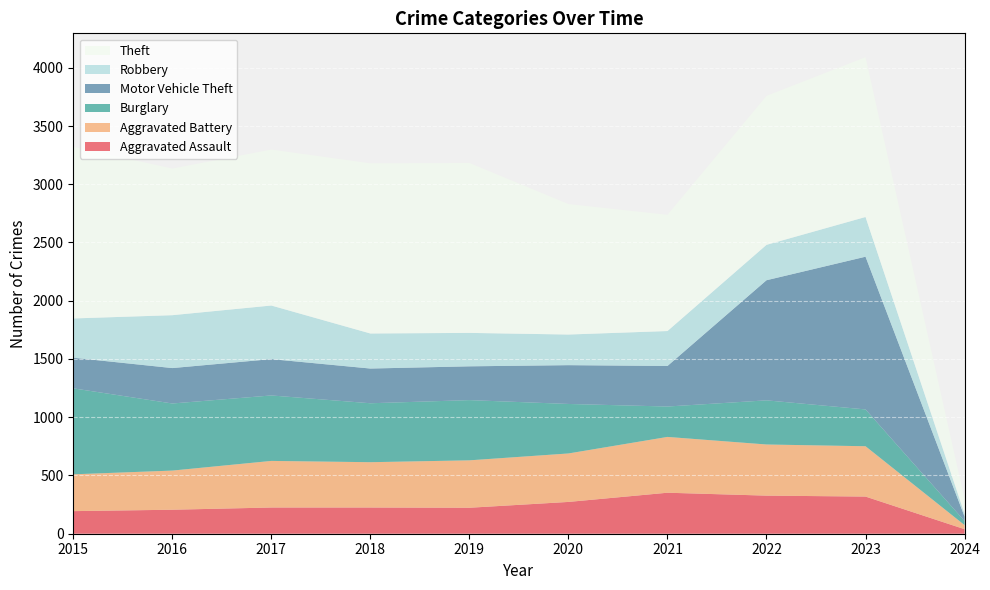

Reading left to right, what are all the values shown in this chart?

Aggravated Assault: 194	206	225	225	223	273	352	327	319	39
Aggravated Battery: 316	336	400	389	407	416	479	439	432	35
Burglary: 738	576	562	506	517	425	261	379	316	35
Motor Vehicle Theft: 263	304	312	298	290	333	348	1031	1311	38
Robbery: 337	454	460	301	287	263	300	304	341	24
Theft: 1474	1259	1339	1461	1459	1120	998	1279	1372	127